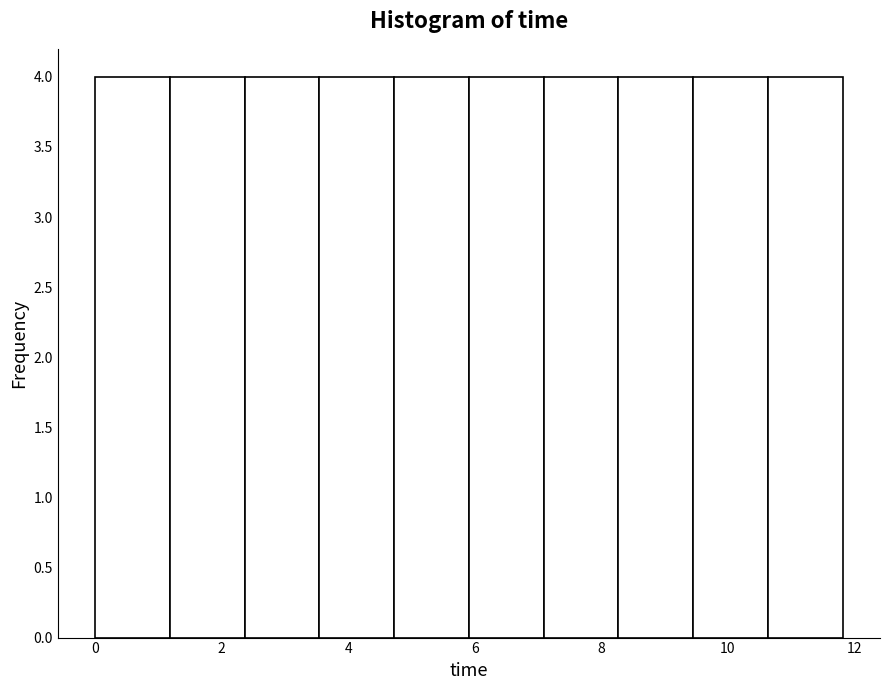

What is the height of the bar covering 0.0 to 1.2 on the x-axis? Neither the bar edges nor the heights are printed on the chart, so give them approximately, as read against the axes.

4